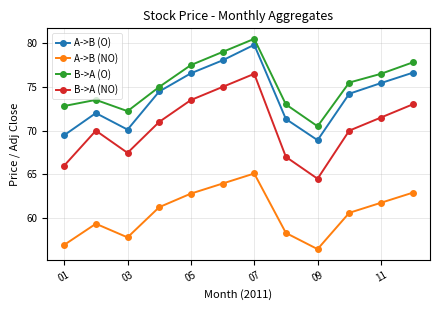

What are all the series names shown in the legend?

A->B (O), A->B (NO), B->A (O), B->A (NO)